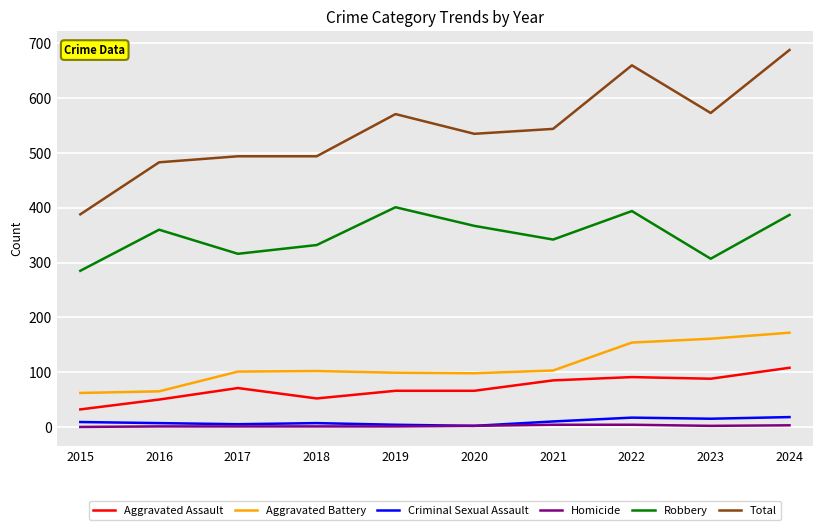

Which category has the lowest value in the Aggravated Assault series?

2015